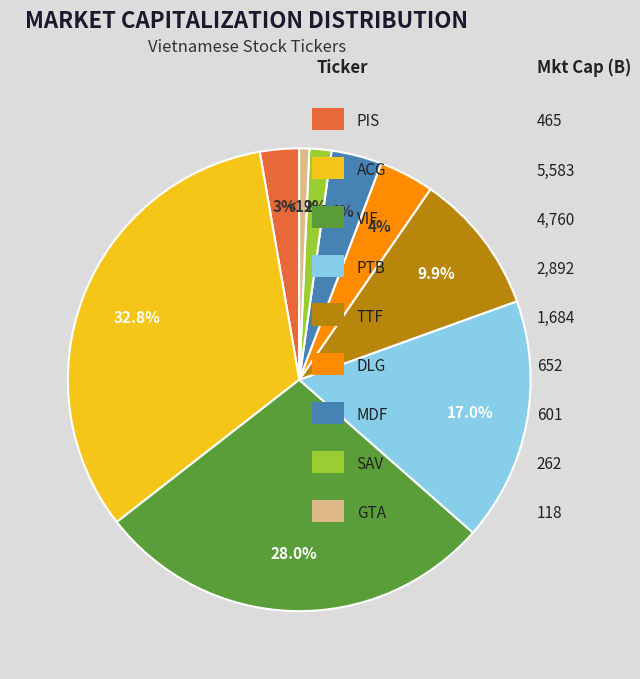

Is there any slice that represents more than half of the pie?

No